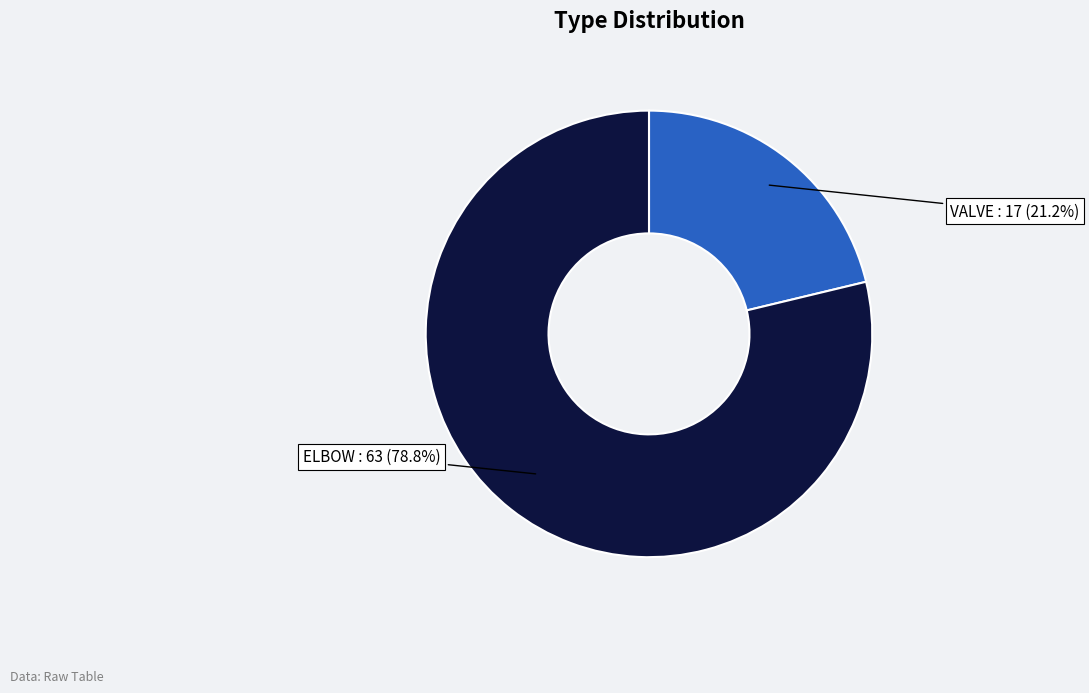

Is there any slice that represents more than half of the pie?

Yes